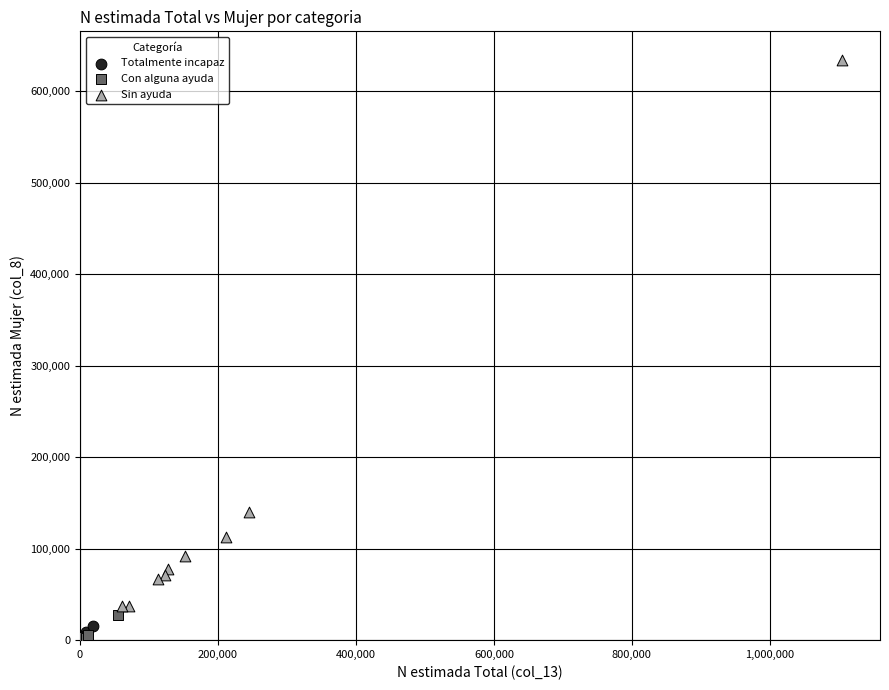

Which series contains the highest Y value?

Sin ayuda